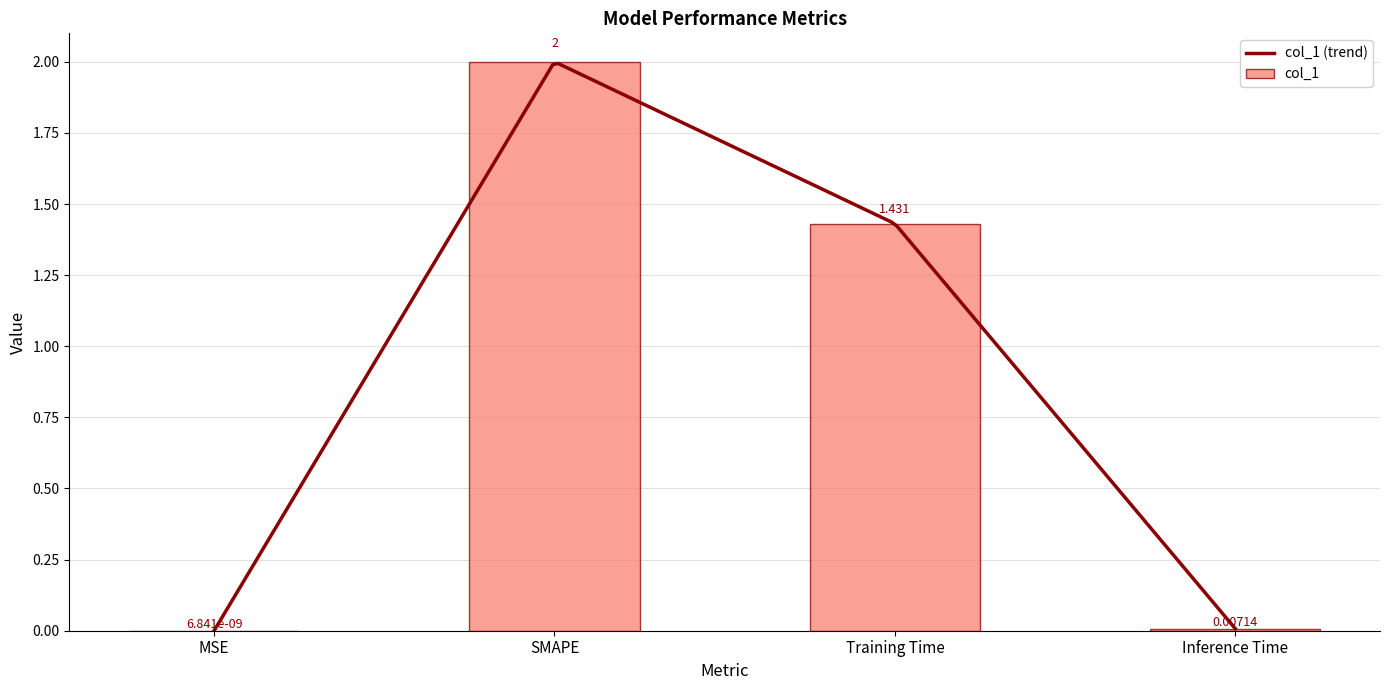

Rank the categories by value from lowest to highest.

MSE, Inference Time, Training Time, SMAPE